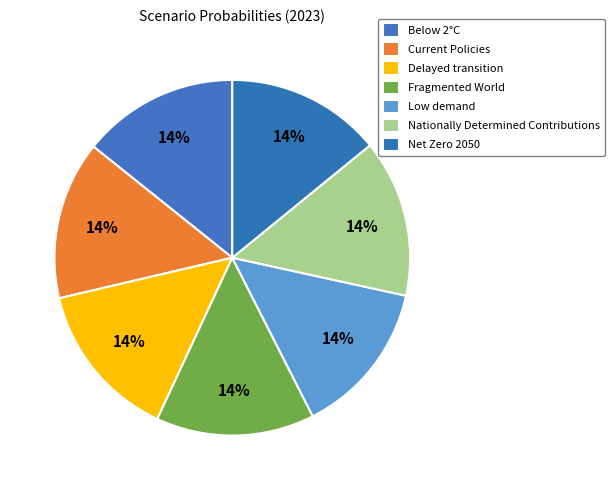

Between Current Policies and Delayed transition, which is larger?

Delayed transition